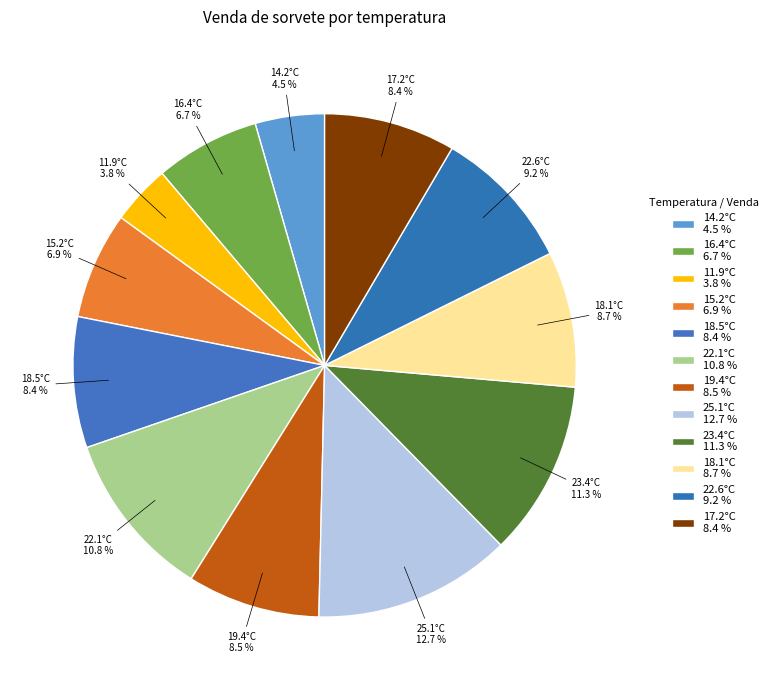

Which has a higher value, 22.6°C 9.2 % or 18.5°C 8.4 %?

22.6°C 9.2 %